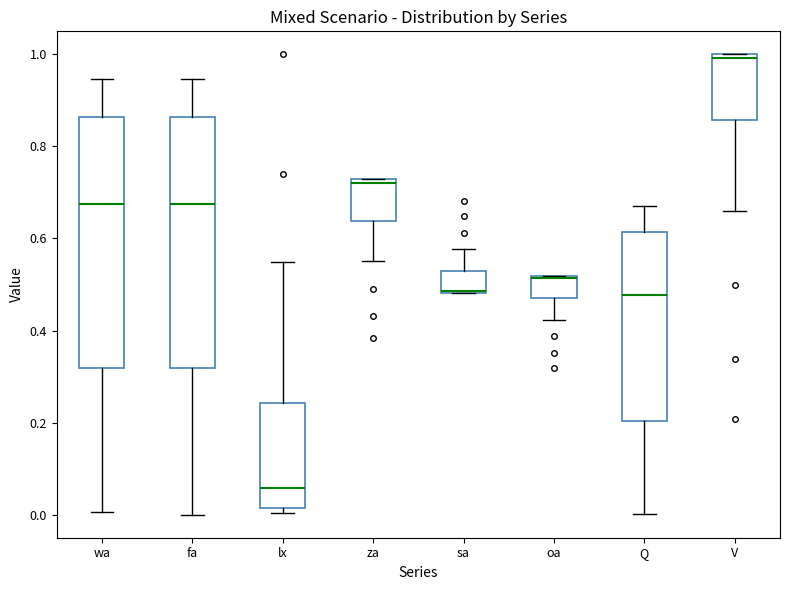

Where does the lower whisker of the box for fa end on the y-axis? The values are not printed on the chart, so give them approximately, as read against the axis.

0.00